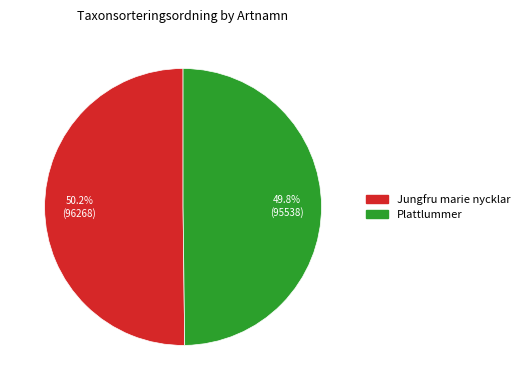

Is there a majority slice in this chart?

Yes